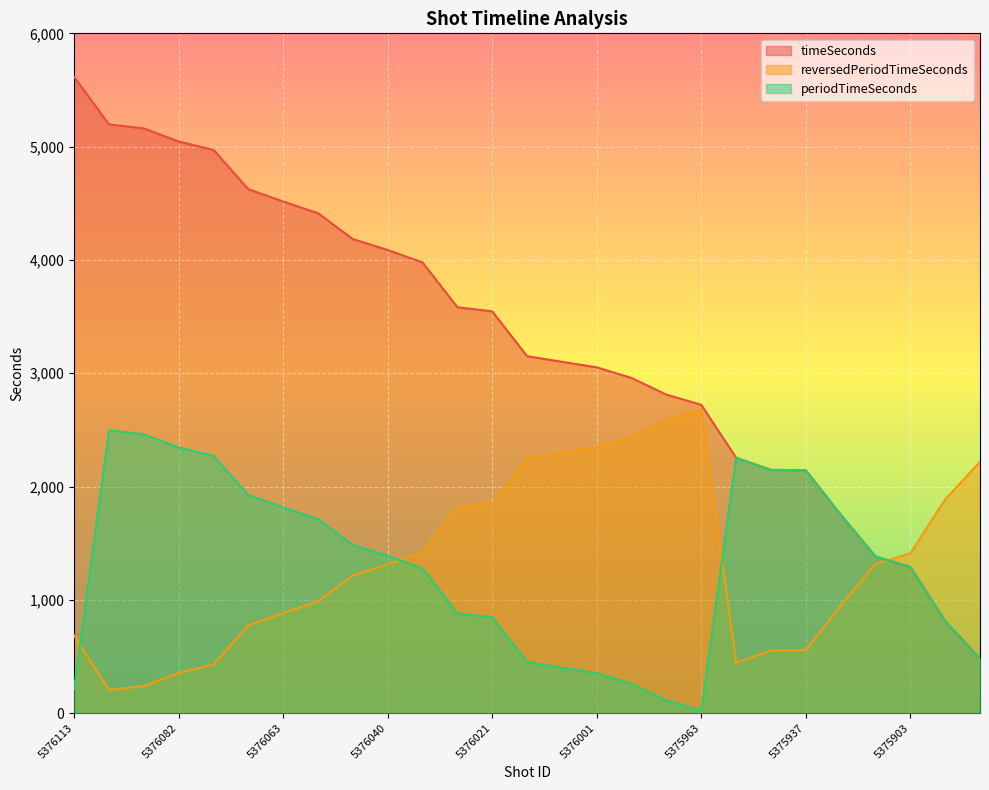

The periodTimeSeconds series shows 482 at 5375964. True or false?

True